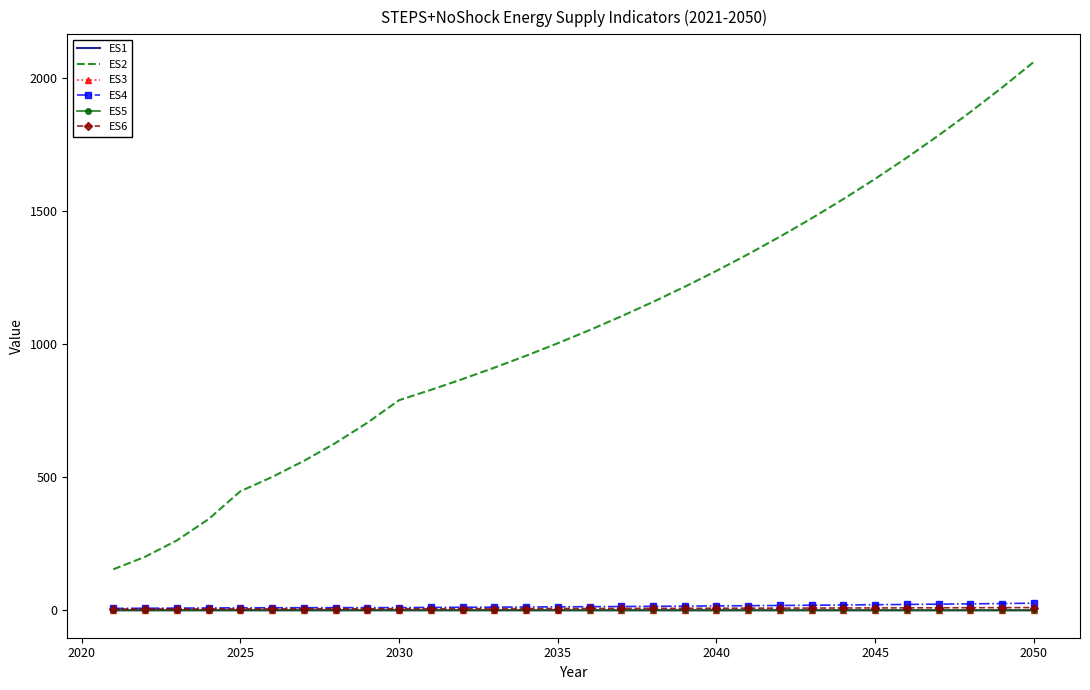

True or false: ES6 and ES5 intersect in this chart.

False